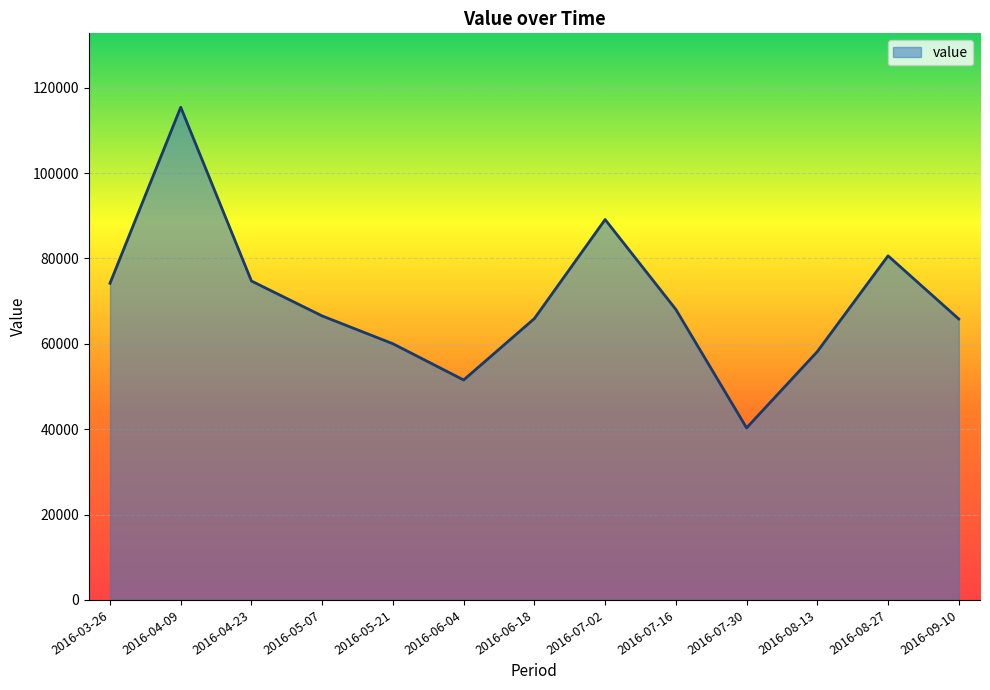

The chart shows a value of 30327 at 2016-08-27. True or false?

False